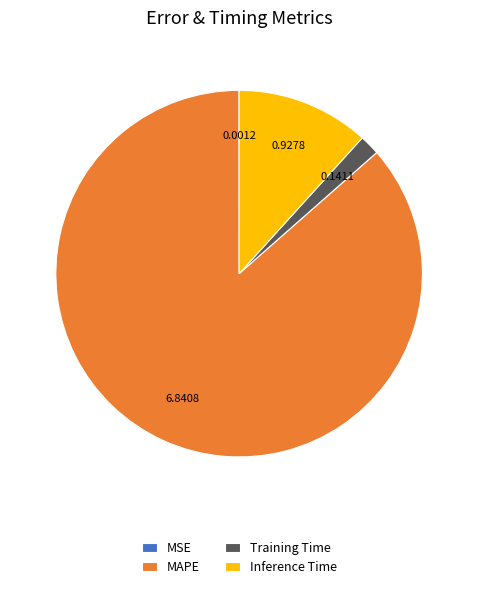

Between Training Time and MAPE, which is larger?

MAPE